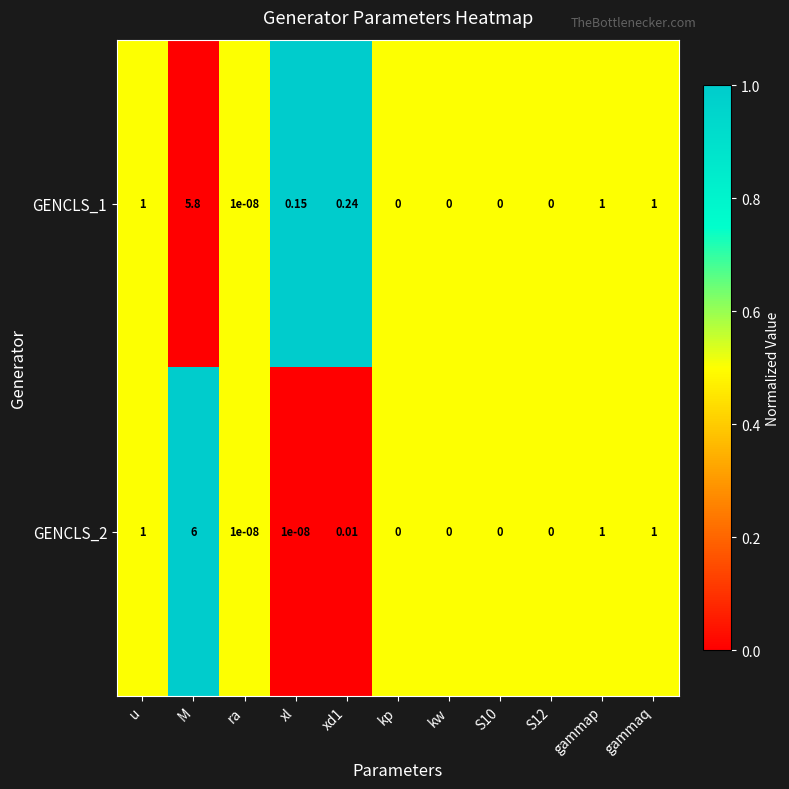

Which label corresponds to the largest value in the chart?

M